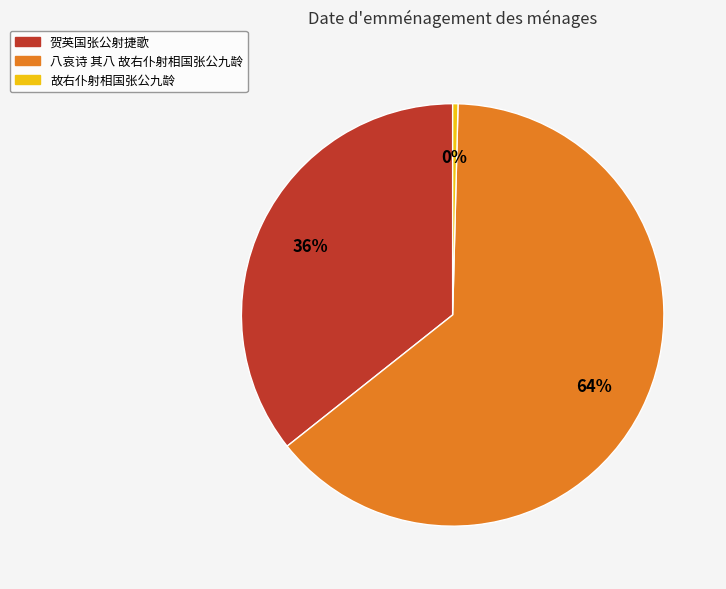

True or false: 贺英国张公射捷歌 accounts for 22% of the total.

False